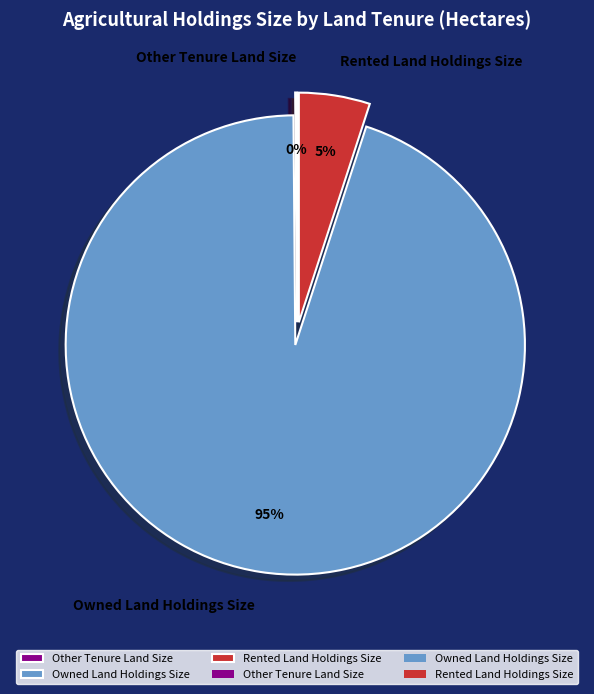

The Owned Land Holdings Size slice represents 85% of the pie. True or false?

False